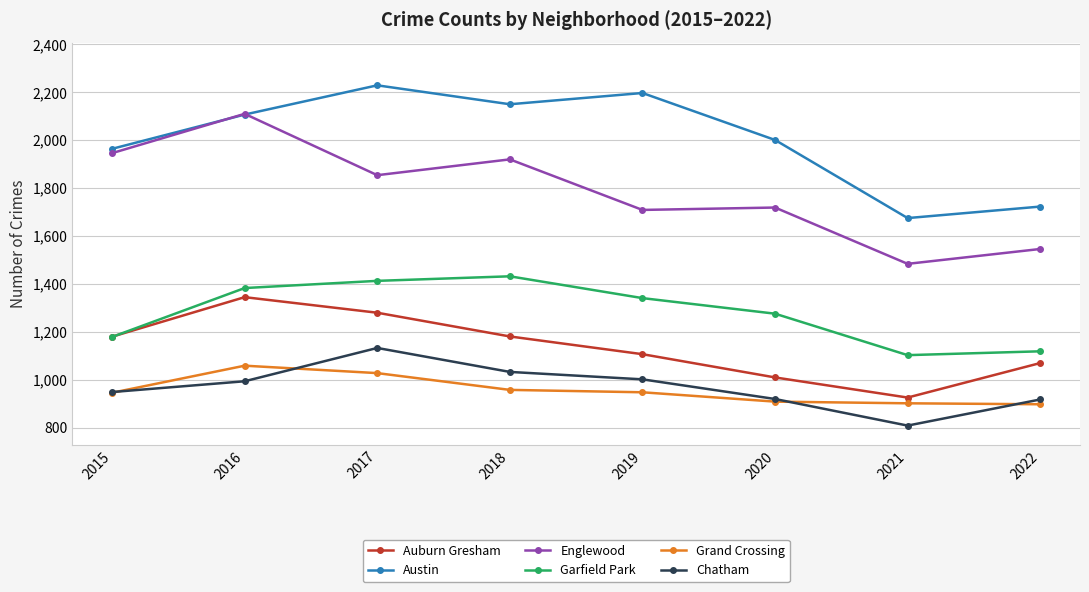

Read the Chatham value at 2022, to the nearest 10.

920